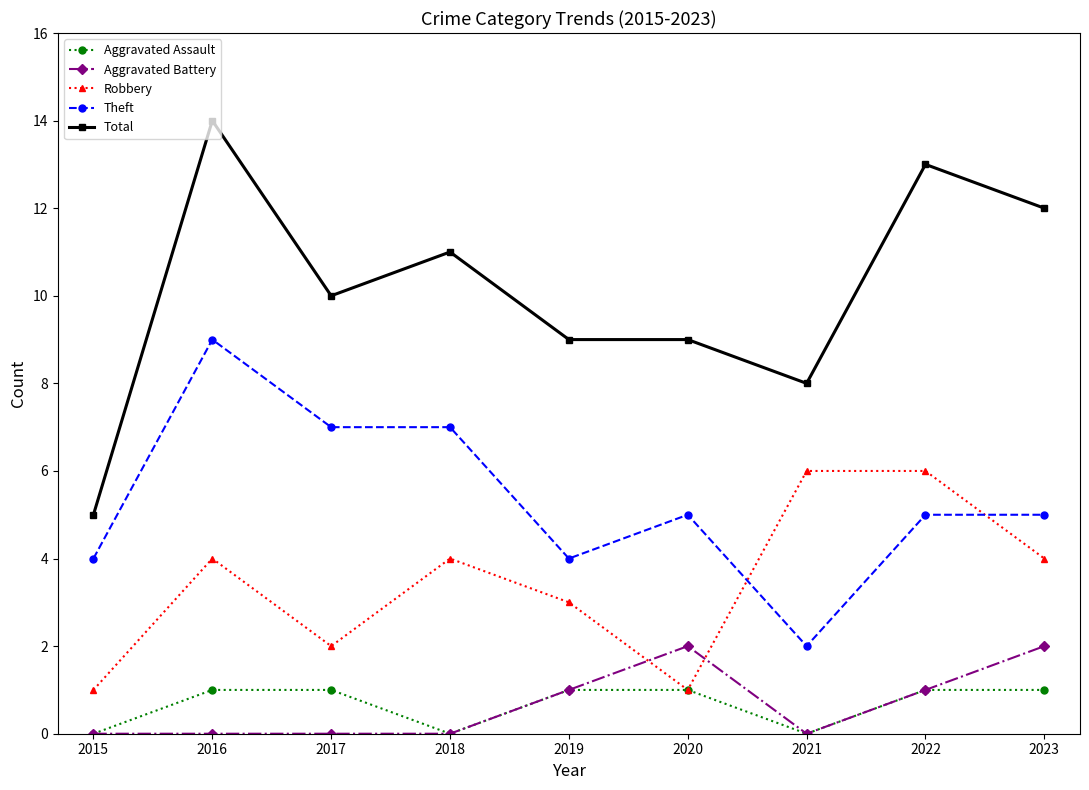

How many lines are shown in the chart?

5